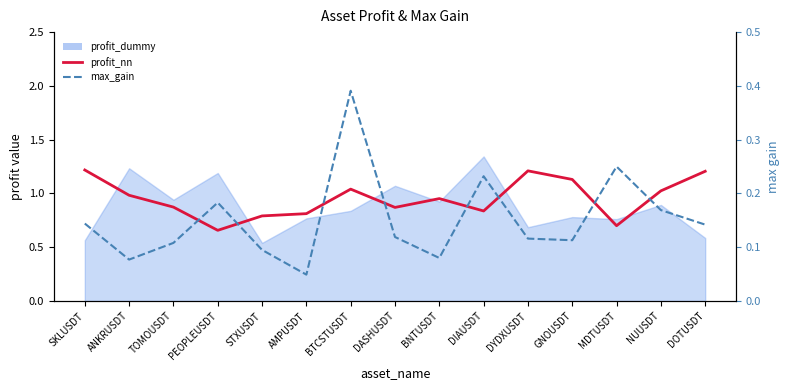

What is the label of the 13th point from the left?

MDTUSDT